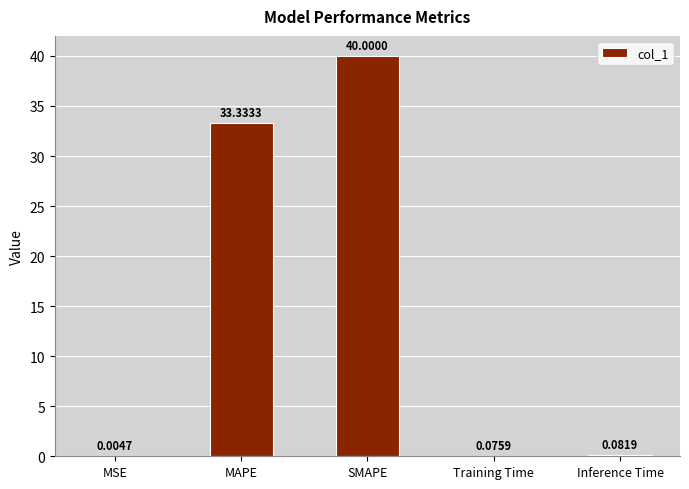

What is the sum of the values at Training Time and SMAPE?

40.1